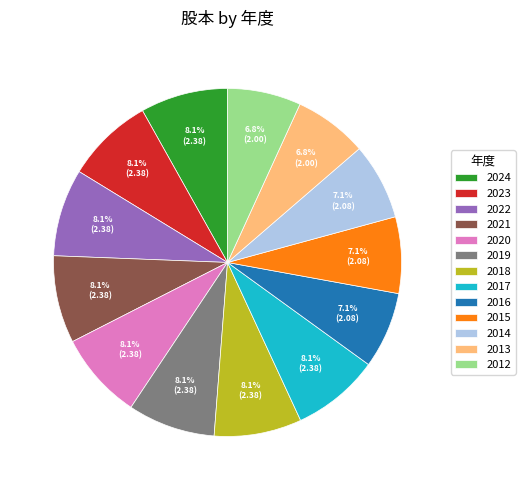

How many segments does this pie chart have?

13